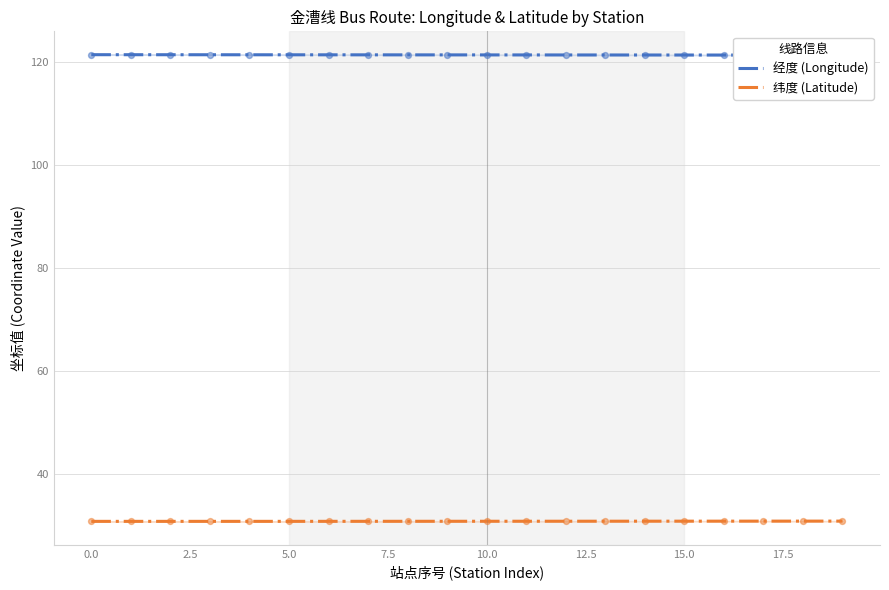

Which has a higher value, 红光村 or 漕廊公路富漕路?

漕廊公路富漕路